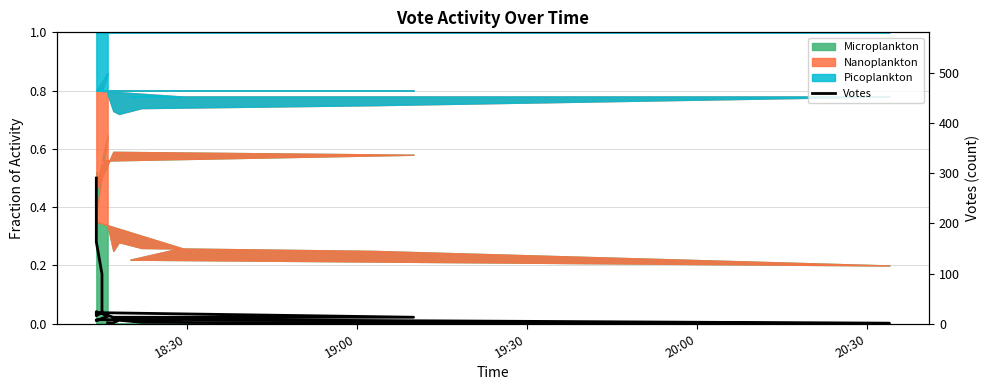

Count the number of values greater than 13.

8